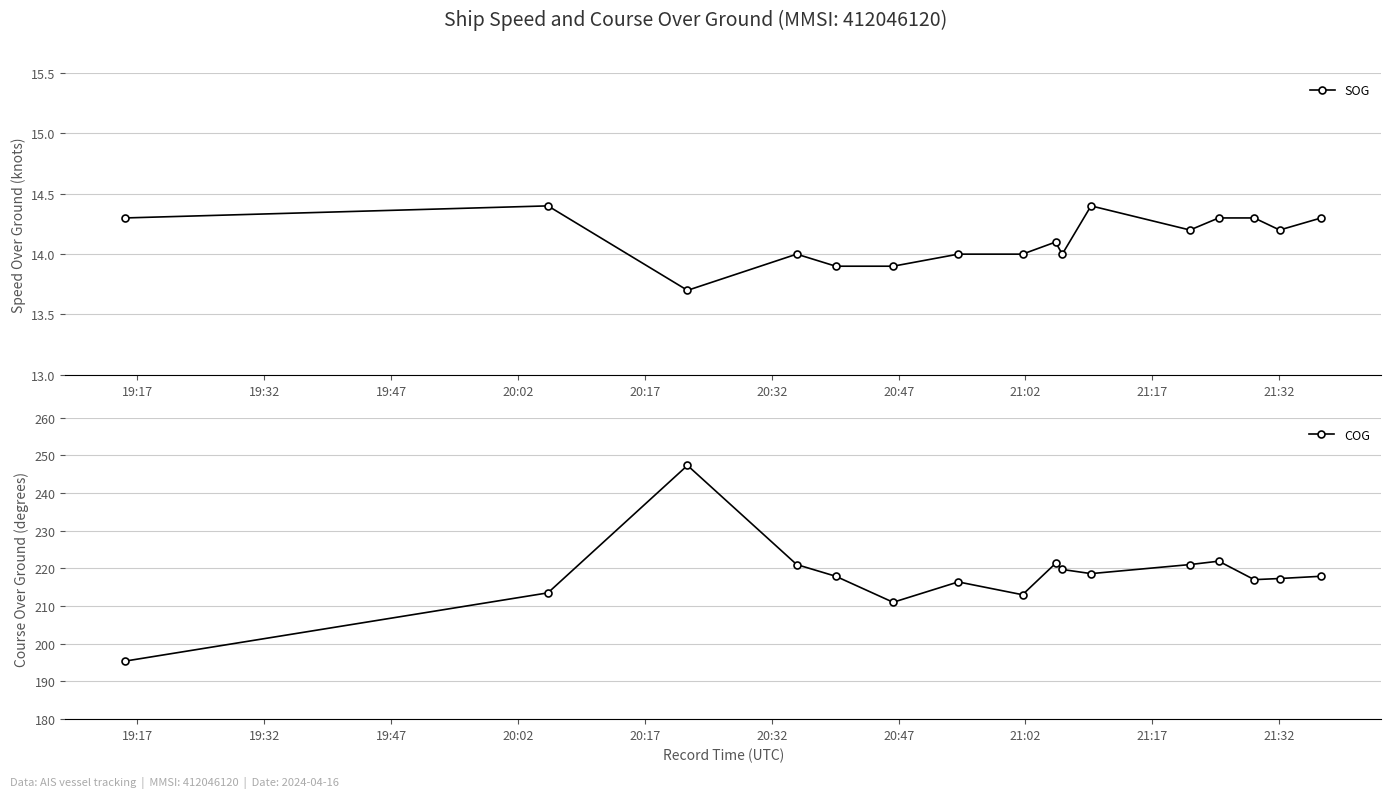

Does the chart display data point markers on the line(s)?

Yes